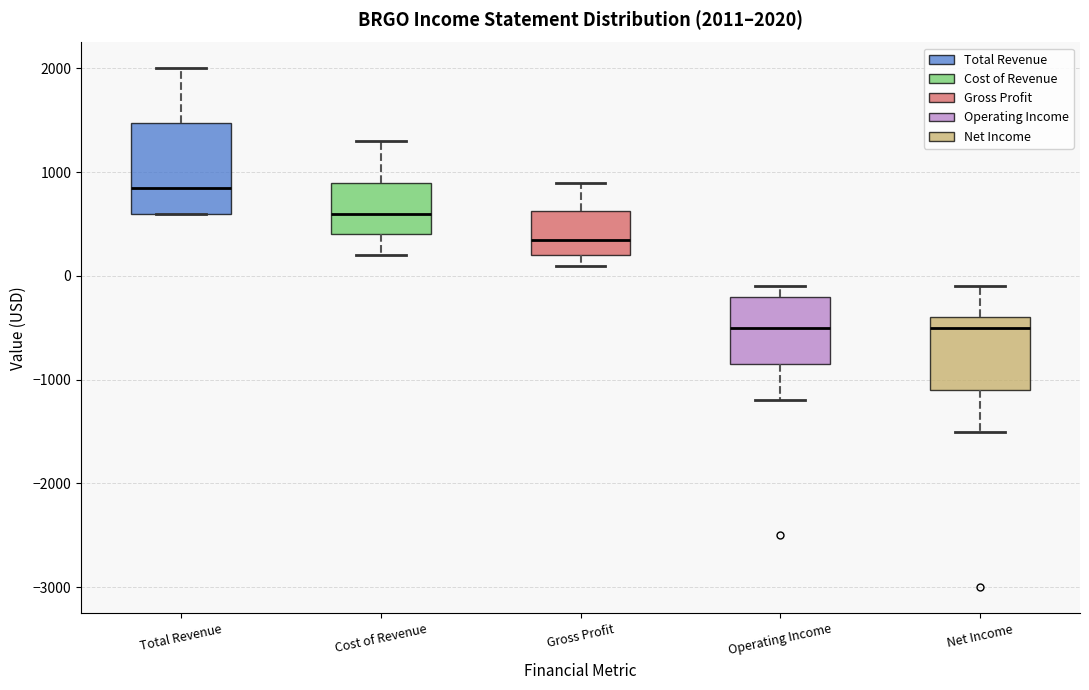

Comparing the boxes themselves (not the whiskers), which one is the tallest?

Total Revenue